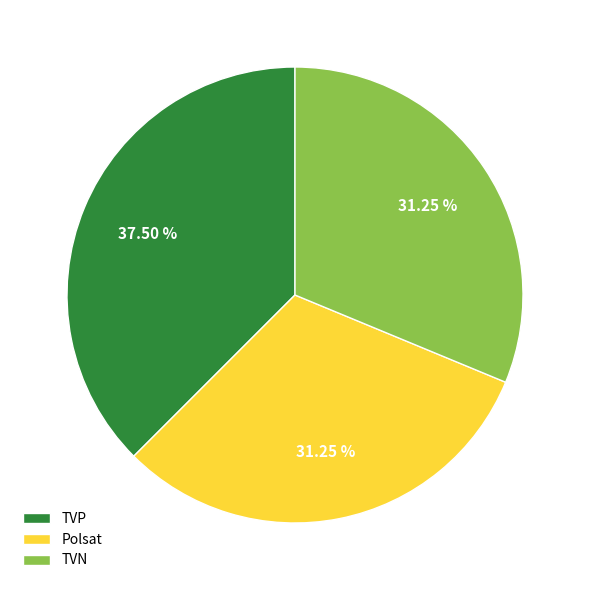

To the nearest percent, what is the average slice percentage?

33%